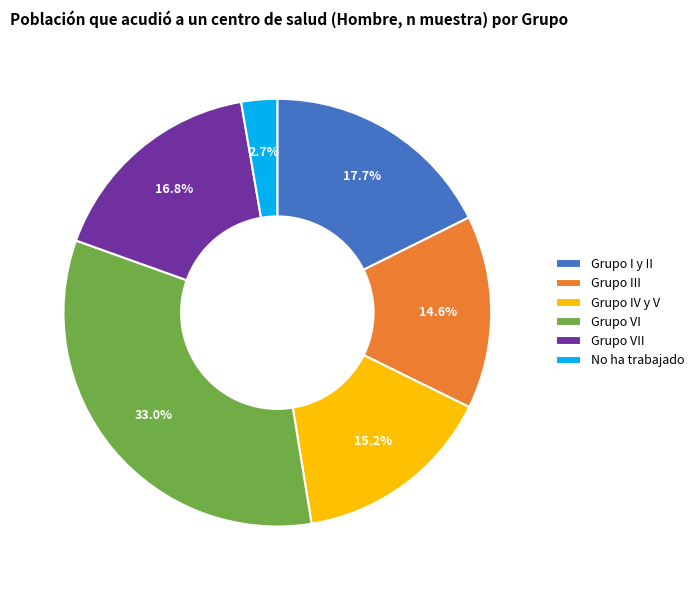

Which slice is the smallest?

No ha trabajado